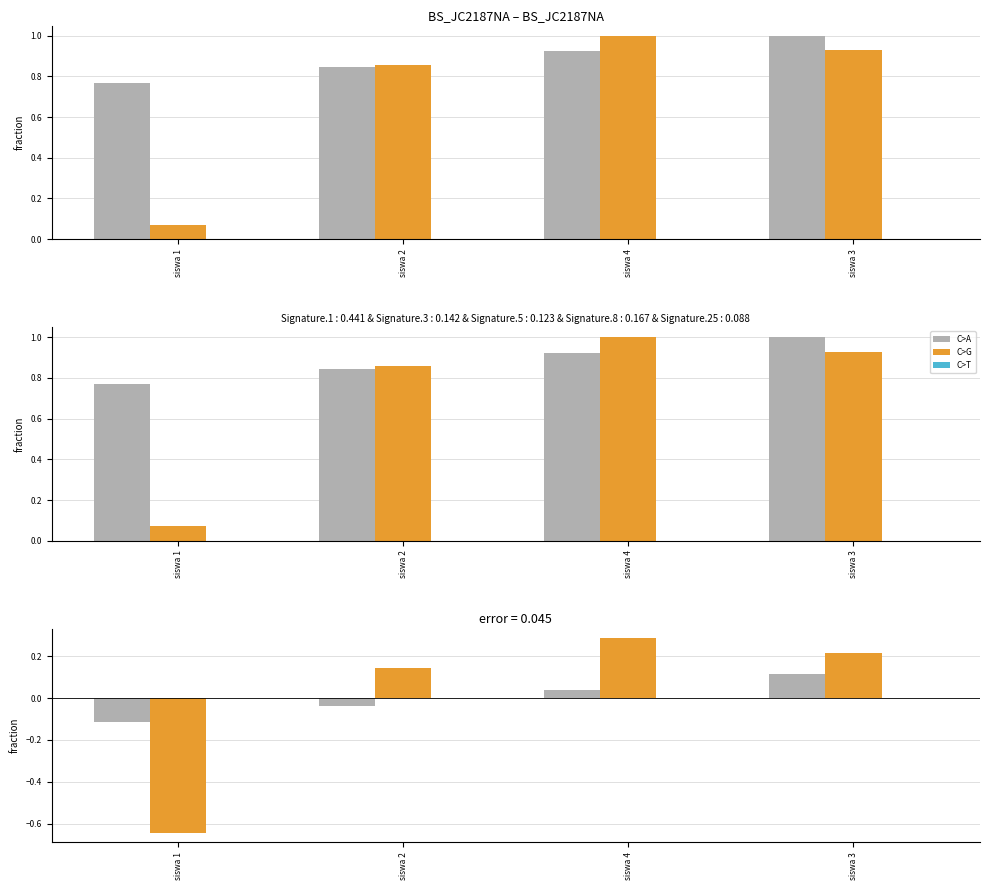

Which has a higher value, siswa 4 or siswa 3?

siswa 3